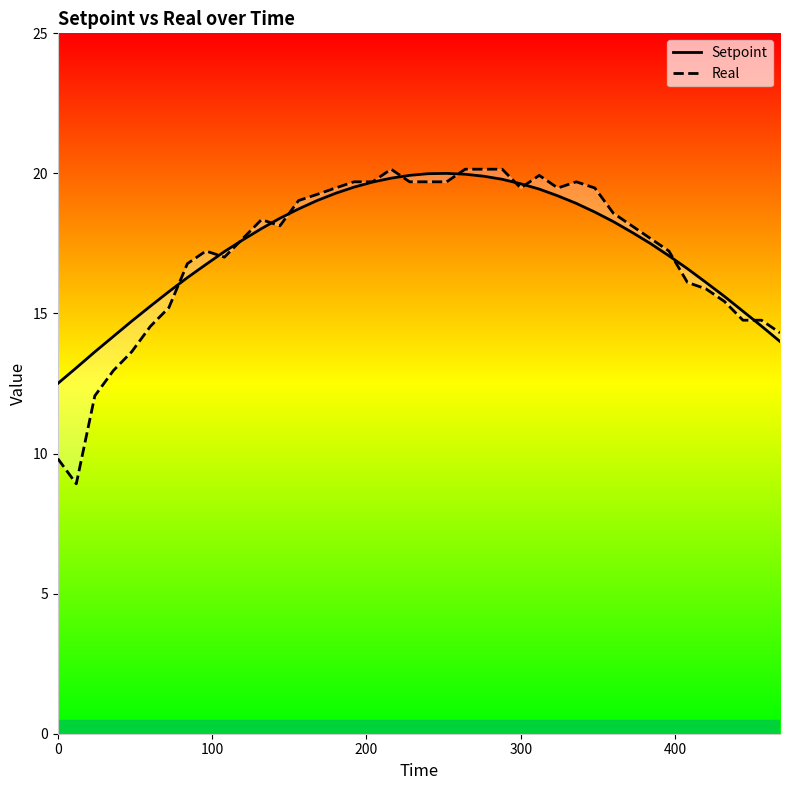

How many intersections are there between Setpoint and Real?

11